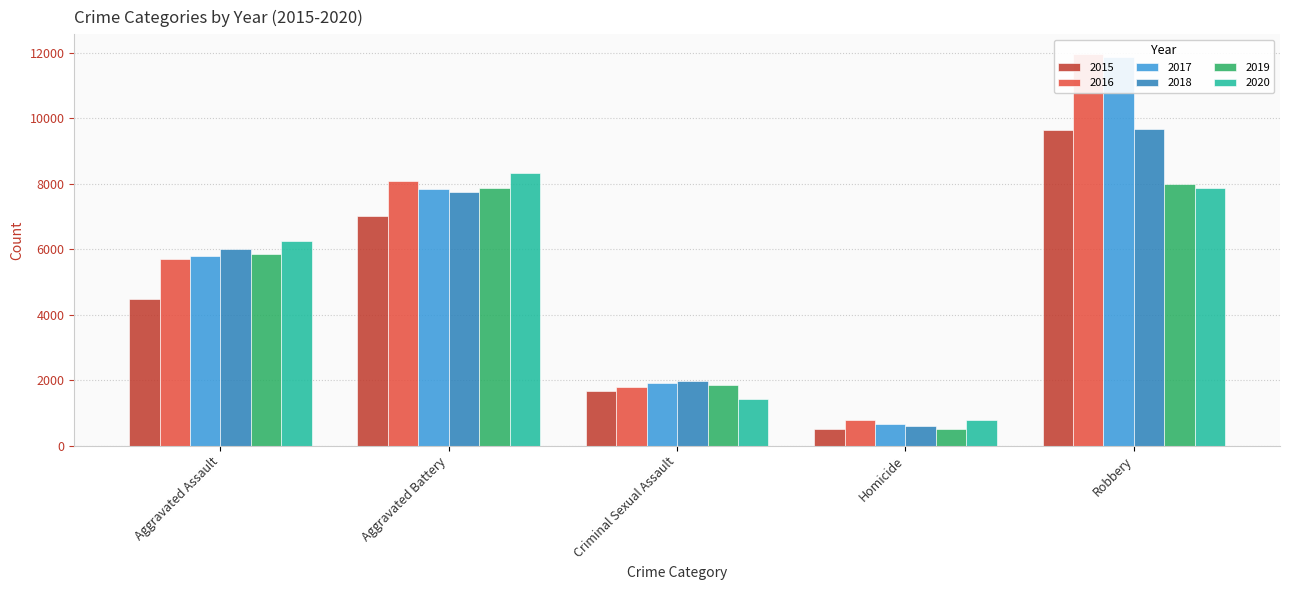

Which series has the widest spread of values?

2017